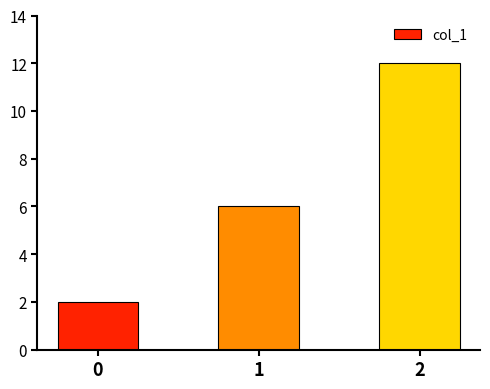

Reading left to right, extract all data points from this chart.

2	6	12